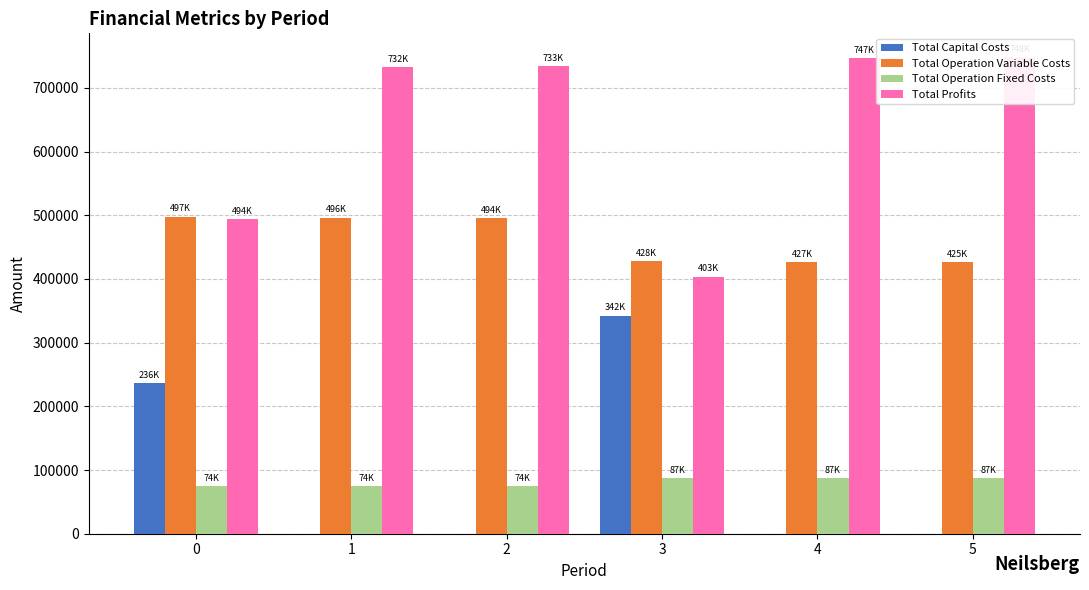

At which category does the chart reach its peak across all series?

5